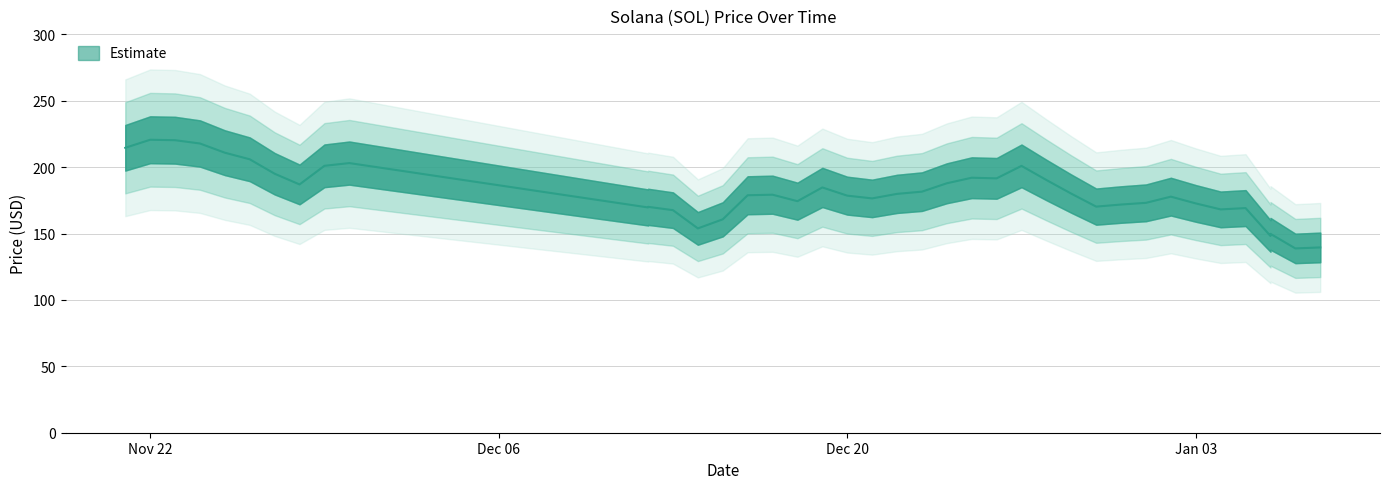

Reading left to right, list all the values displayed in this chart.

11/21/2021=214.6	11/22/2021=220.6	11/23/2021=220.3	11/24/2021=217.8	11/25/2021=210.9	11/26/2021=205.9	11/27/2021=195.1	11/28/2021=187.0	11/29/2021=201.0	11/30/2021=203.1	12/12/2021=169.7	12/12/2021=170.1	12/13/2021=167.6	12/14/2021=153.9	12/15/2021=160.7	12/16/2021=178.8	12/17/2021=179.2	12/18/2021=174.4	12/19/2021=184.7	12/20/2021=178.5	12/21/2021=176.5	12/22/2021=179.9	12/23/2021=181.6	12/24/2021=187.9	12/25/2021=192.0	12/26/2021=191.6	12/27/2021=201.0	12/28/2021=190.3	12/29/2021=180.1	12/30/2021=170.3	12/31/2021=171.8	01/01/2022=173.1	01/02/2022=177.8	01/03/2022=172.7	01/04/2022=168.2	01/05/2022=169.2	01/06/2022=148.2	01/06/2022=149.8	01/07/2022=138.8	01/08/2022=139.5